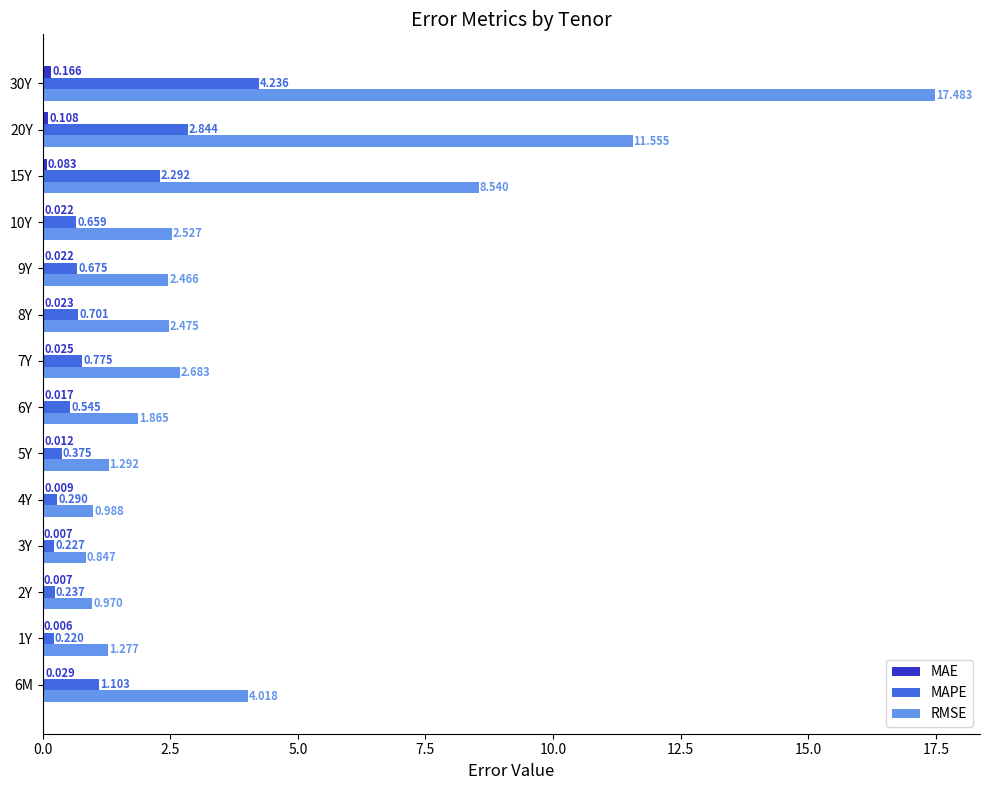

Is the value of MAPE at 9Y greater than the value of RMSE at 9Y?

No